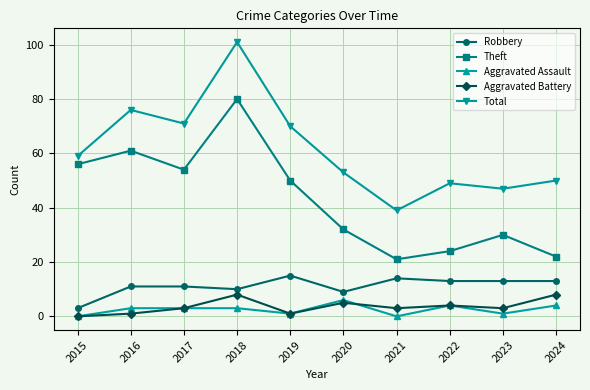

Is the value of Robbery at 2015 greater than the value of Total at 2019?

No